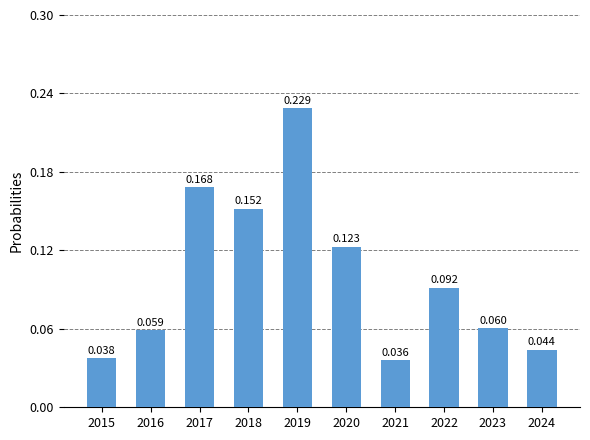

Read the value at 2020.

0.1